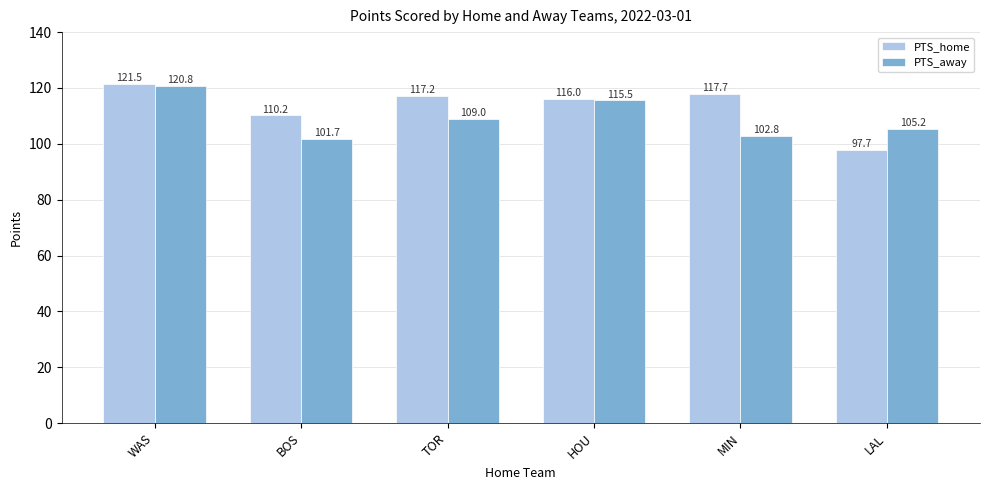

What is the minimum value for PTS_home?

97.7